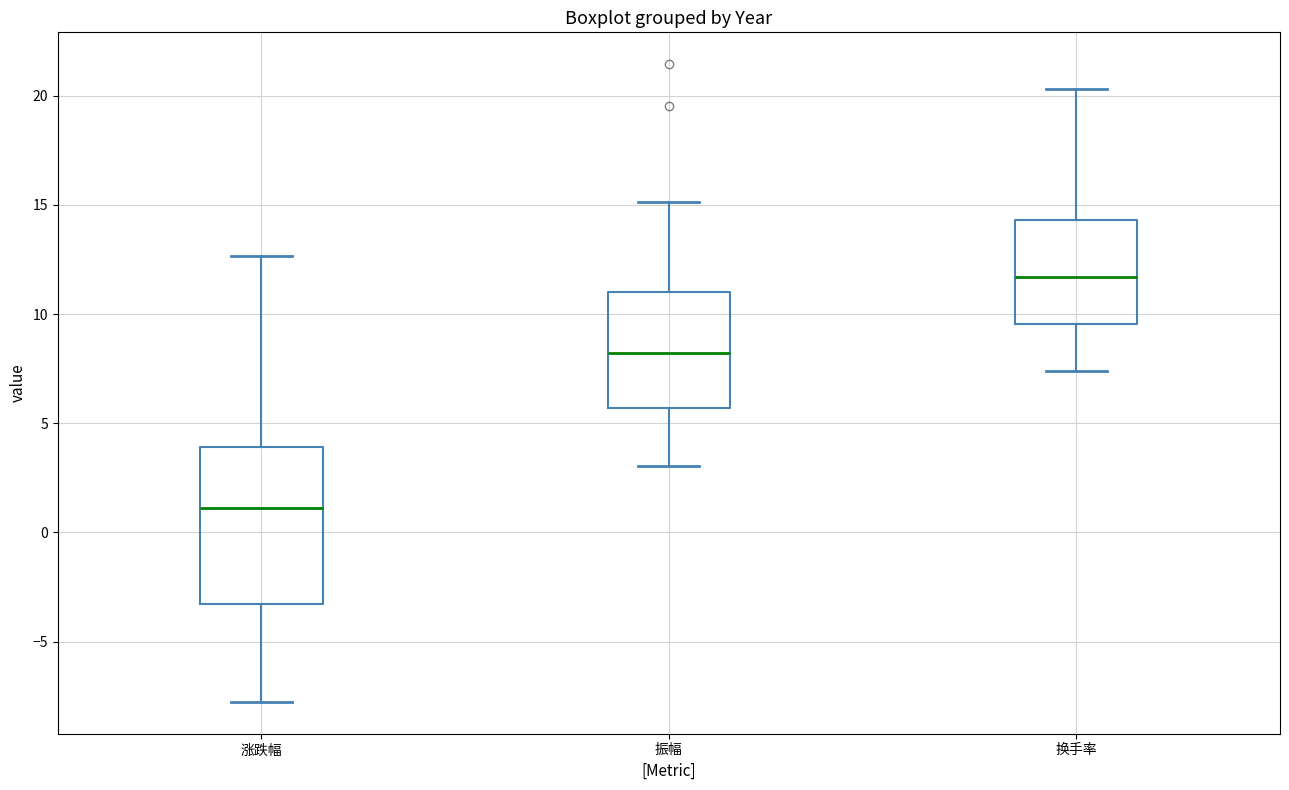

Where does the median line of the box for 涨跌幅 sit on the y-axis? The values are not printed on the chart, so give them approximately, as read against the axis.

1.0